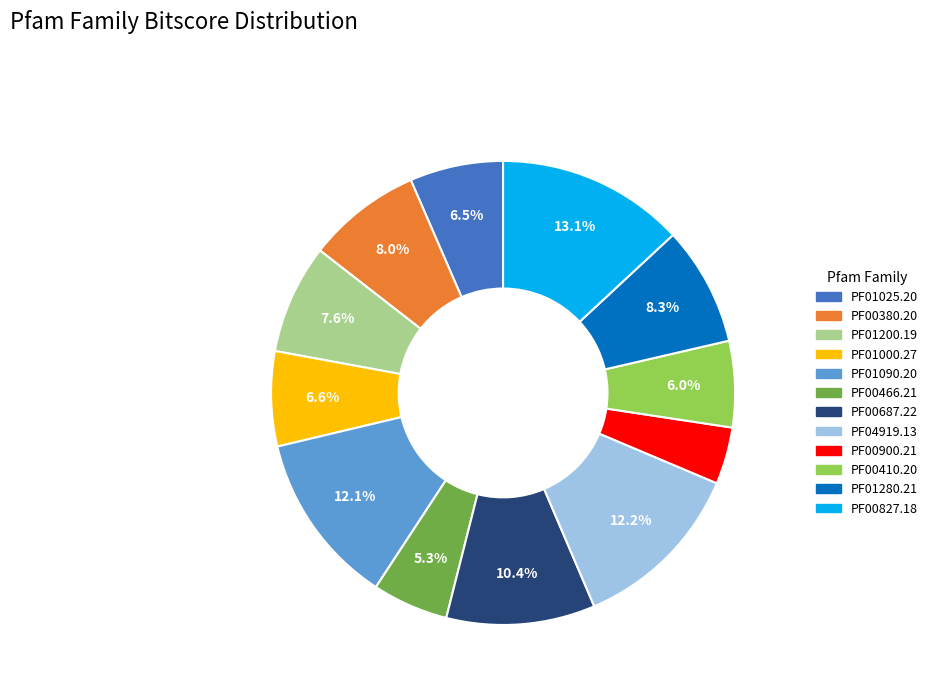

To the nearest percent, what is the average slice percentage?

8%